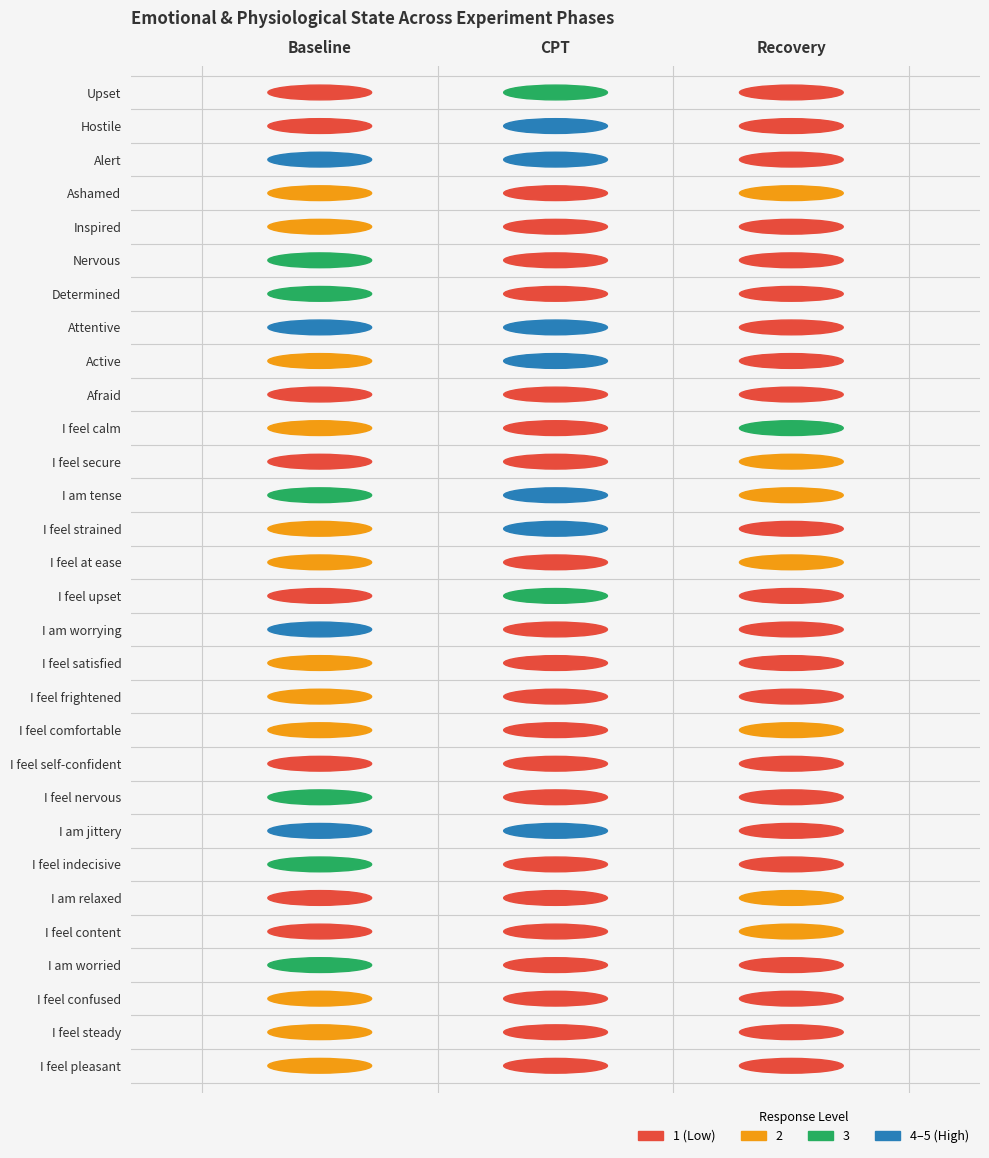

List the labels in order of Baseline value, smallest first.

0, 1, 9, 11, 15, 20, 24, 25, 3, 4, 8, 10, 13, 14, 17, 18, 19, 27, 28, 29, 5, 6, 12, 21, 23, 26, 2, 16, 22, 7